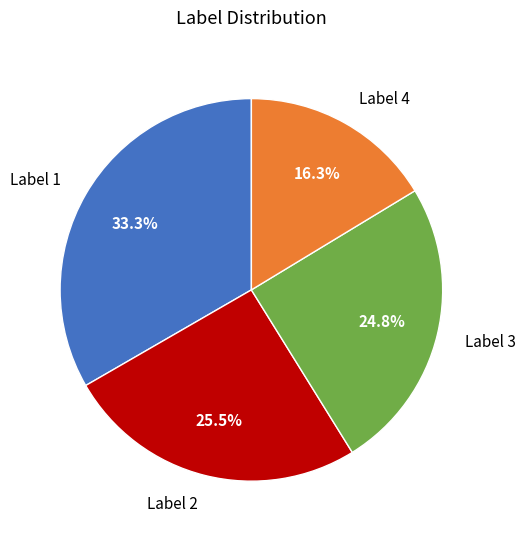

Rank the categories by value from highest to lowest.

Label 1, Label 2, Label 3, Label 4